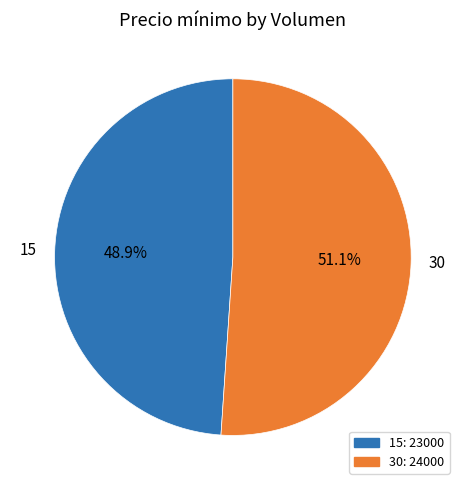

Count the number of slices in the pie.

2